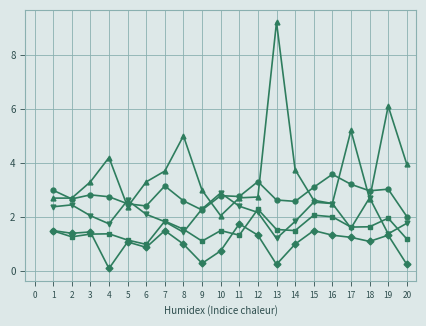

How many lines are shown in the chart?

5